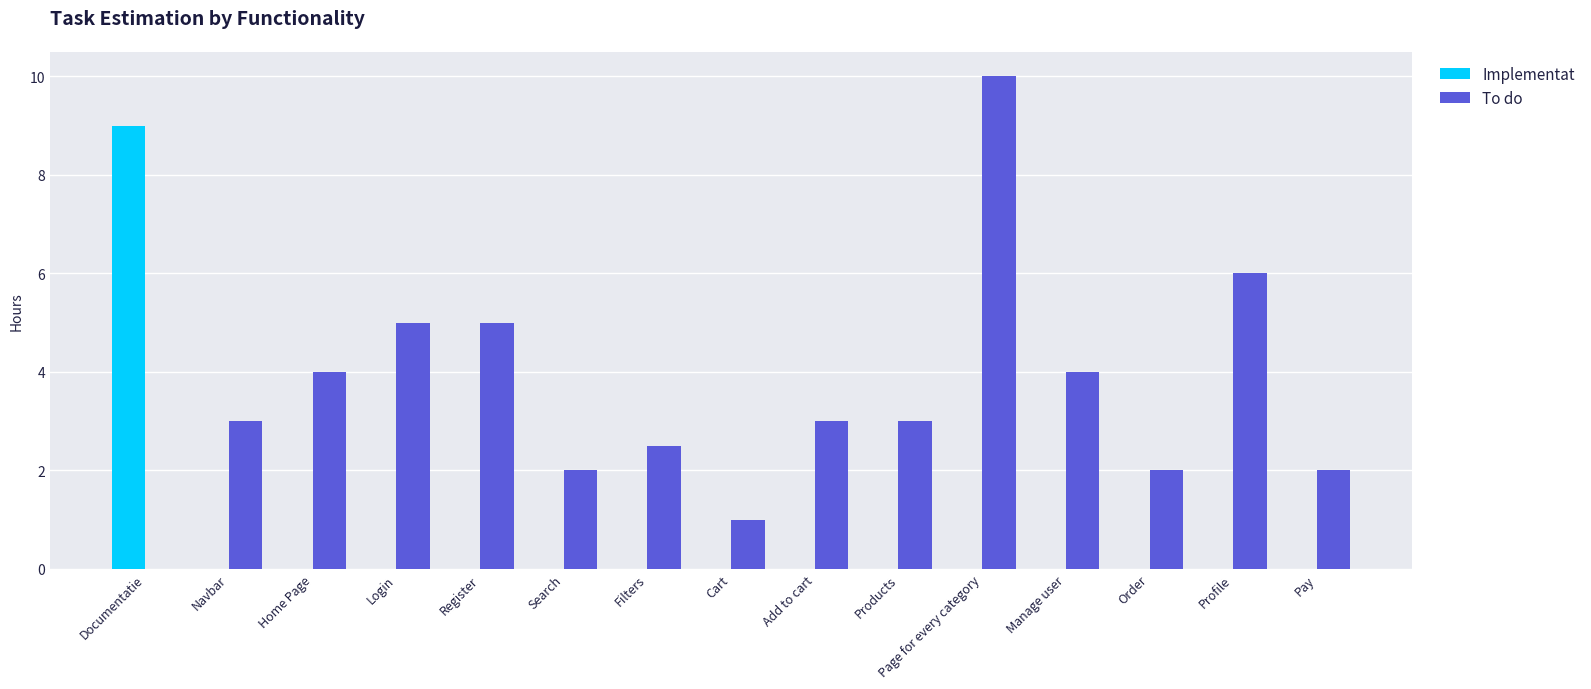

What is the total value across all series at Profile?

6.0